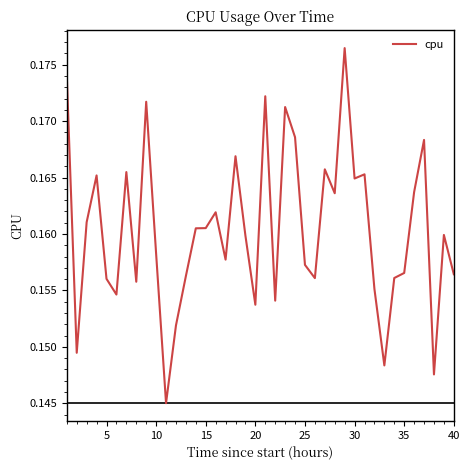

How many interior local valleys (lower than both neighbors) does the data have?

12